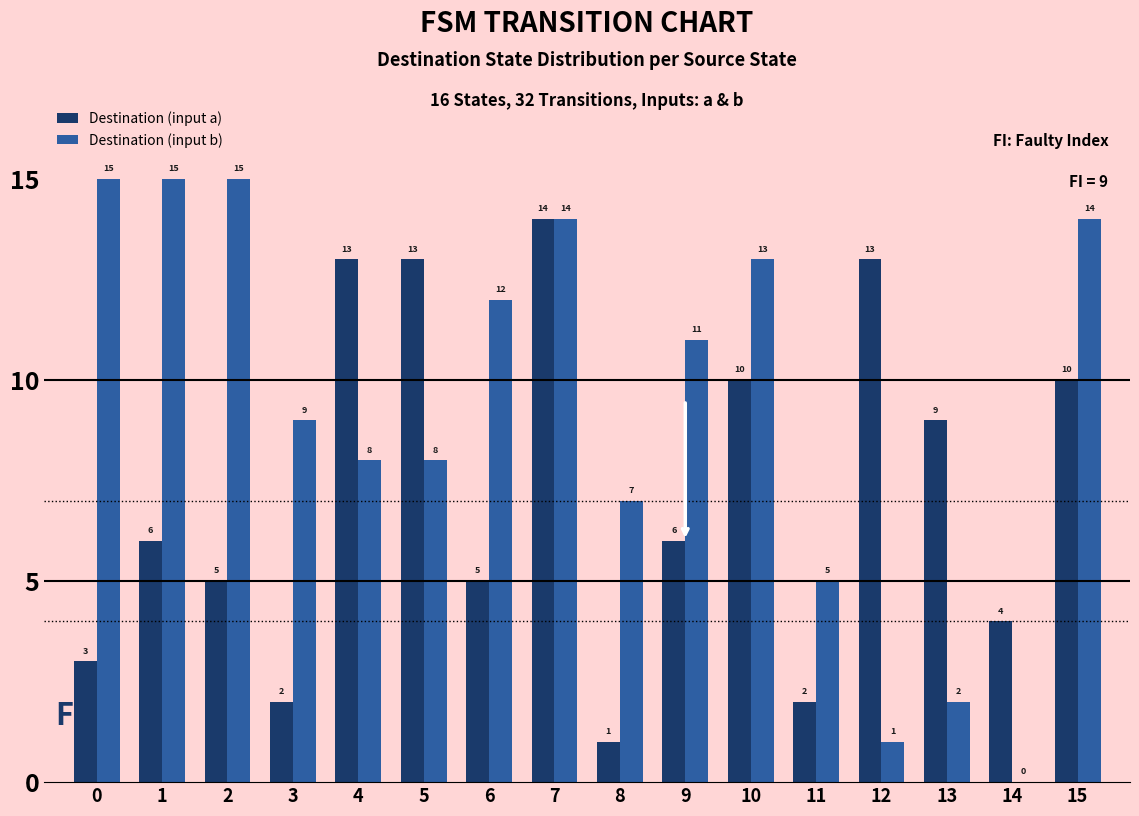

Does the chart contain stacked bars?

No